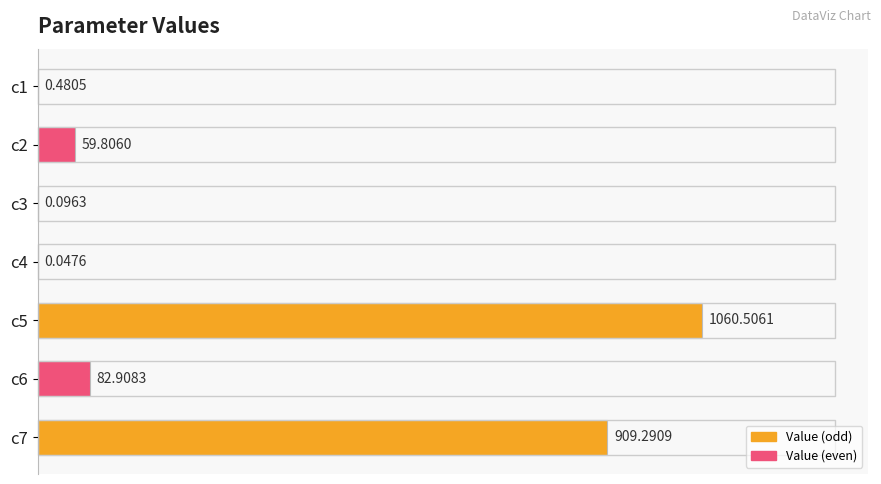

Which category has the highest value across all series?

c5